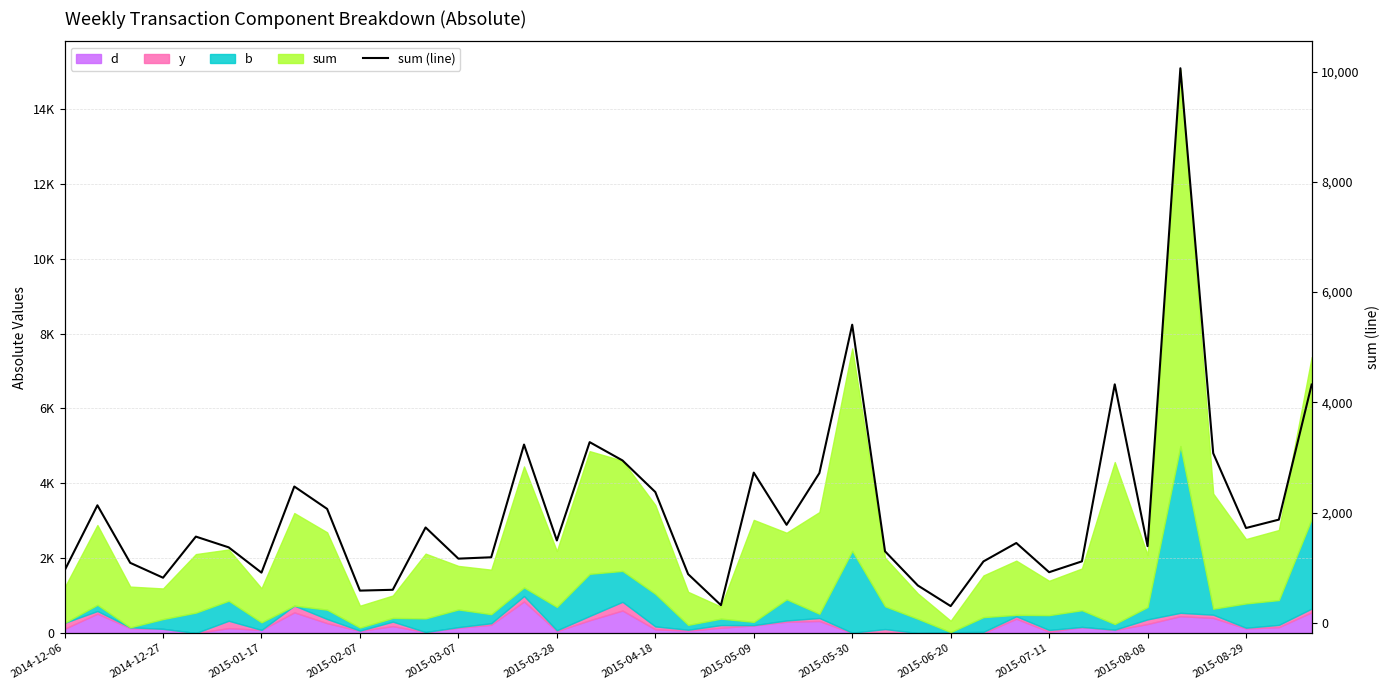

Between 17 and 38, which is larger?

38